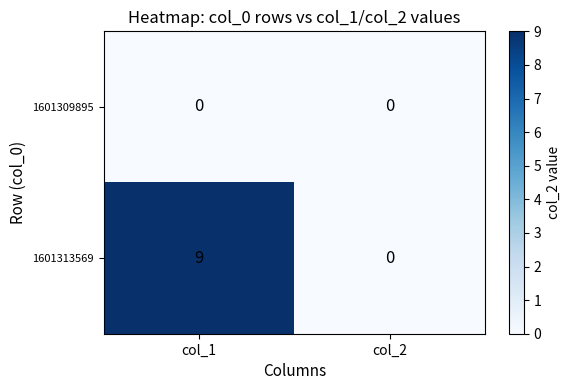

At which label is 1601313569 closest to 4?

col_2